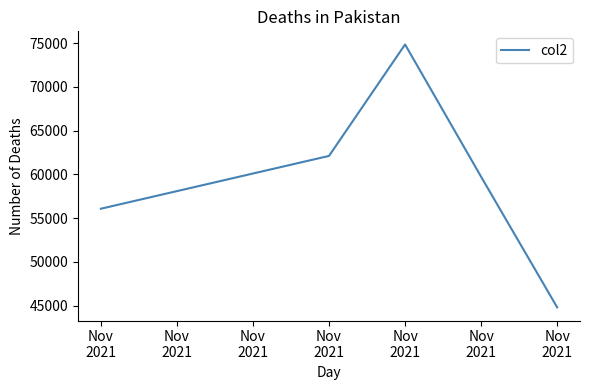

Where is the data nearest to the value 59831?

Nov
2021